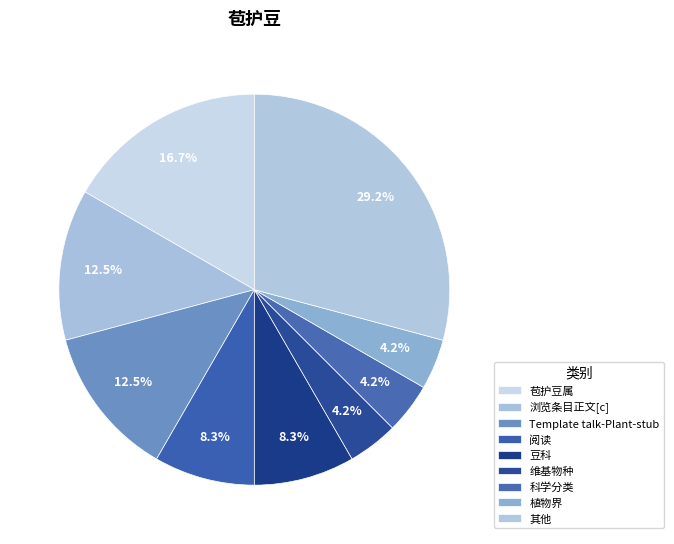

Is the sum of 维基物种 and 阅读 greater than half?

No